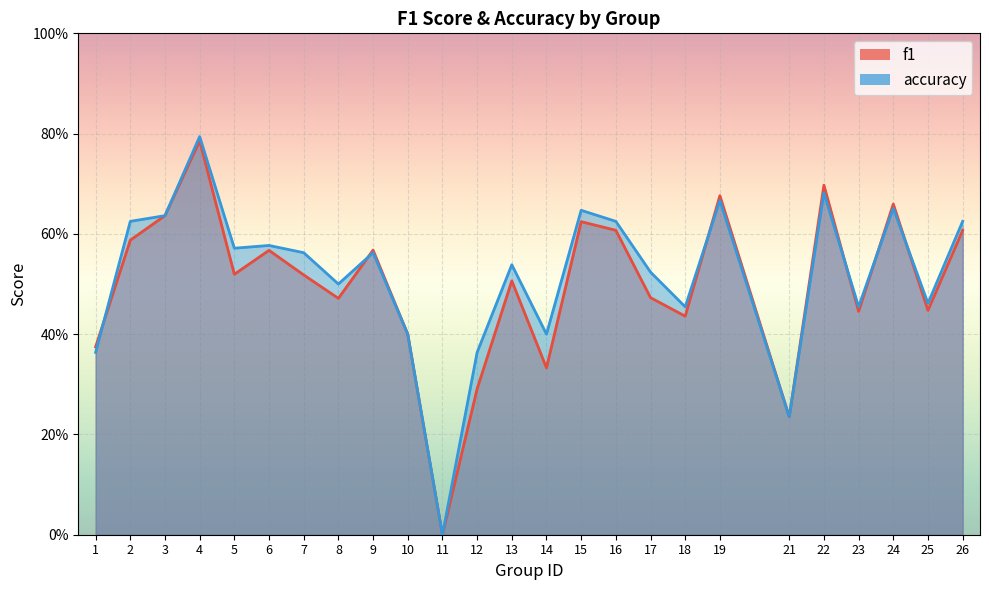

List the series in order of their peak value, highest first.

accuracy, f1